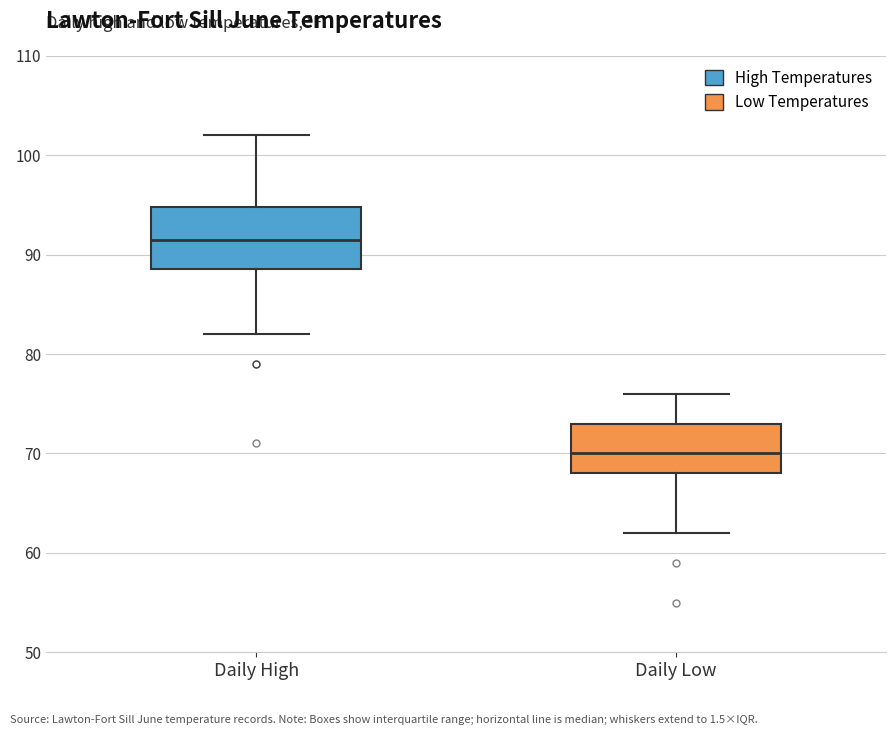

Where is the upper edge of the box for Daily High on the y-axis? The values are not printed on the chart, so give them approximately, as read against the axis.

95